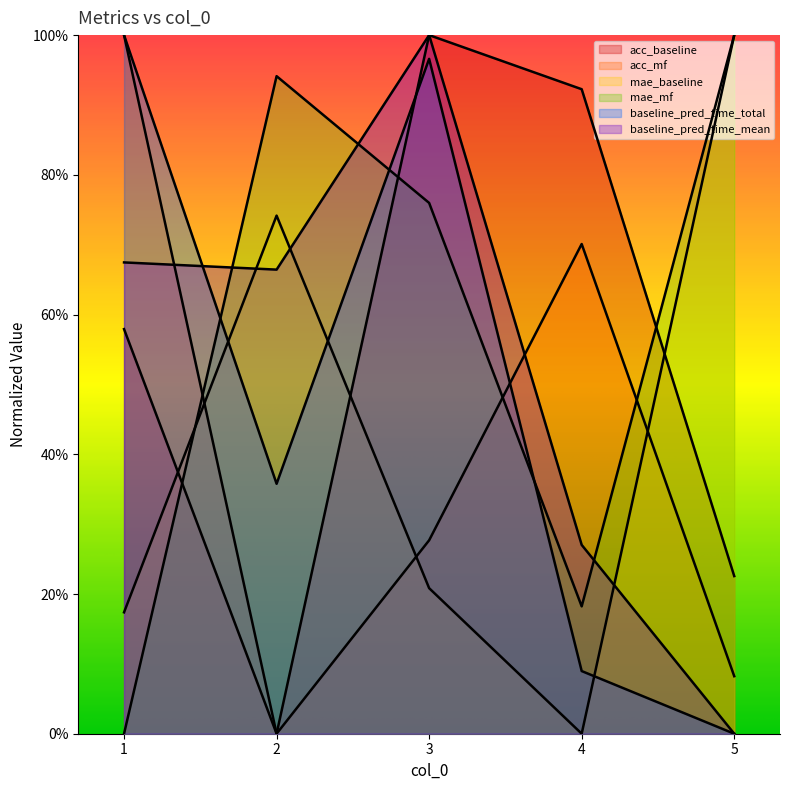

At which label does acc_mf reach its peak?

1